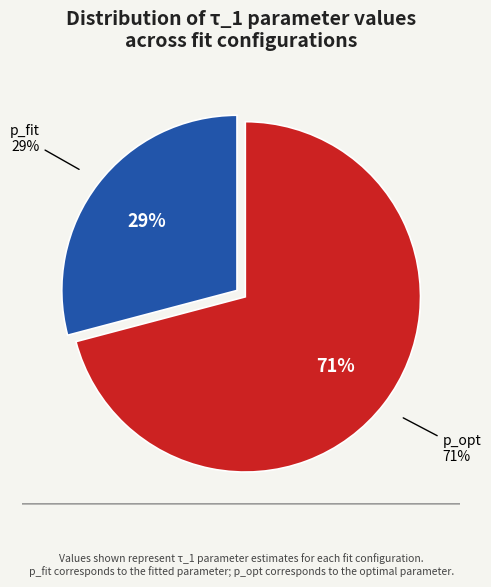

The p_fit slice represents 15% of the pie. True or false?

False